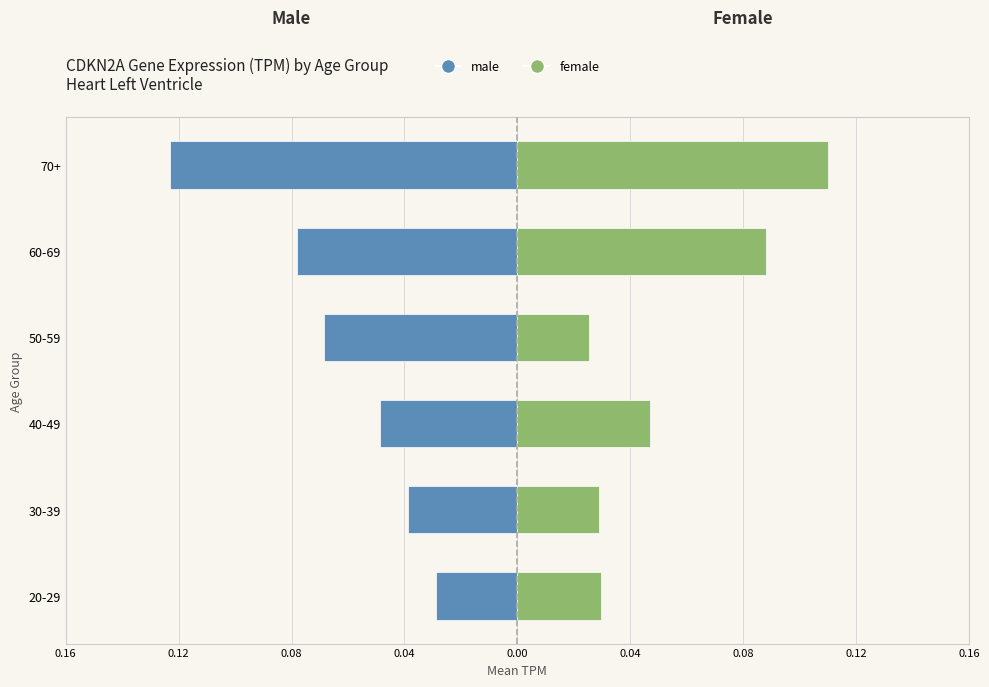

At how many categories does at least one series exceed 0?

6